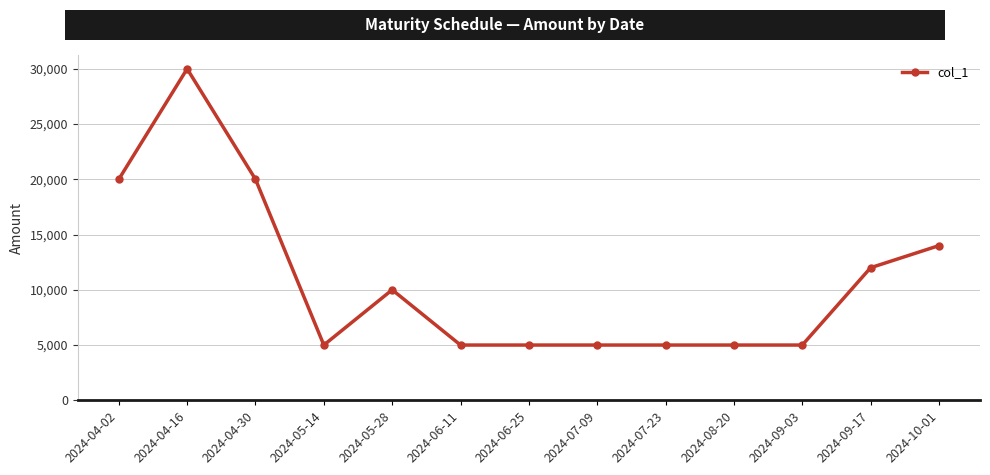

What is the change in value from 2024-04-02 to 2024-05-14?

-15000